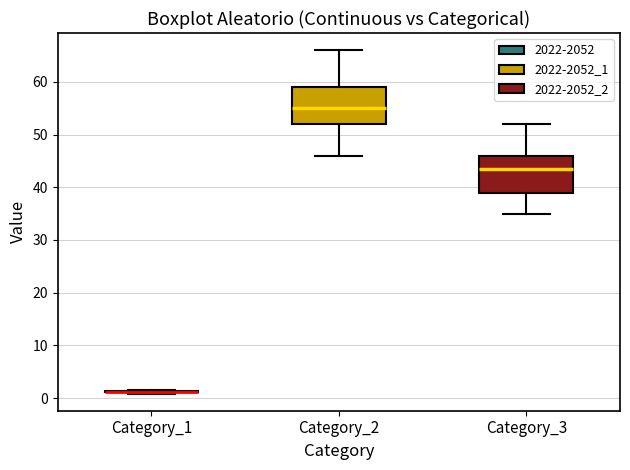

Reading left to right, transcribe this box plot: for each box, give where its median line is, the range the box spans, and where its two whiskers end, as read against the y-axis. The values are not printed on the chart, so give them approximately, as read against the axis.

Category_1: box collapsed to a line at 1, whiskers 1 to 1
Category_2: median 55, box 52 to 59, whiskers 46 to 66
Category_3: median 44, box 39 to 46, whiskers 35 to 52